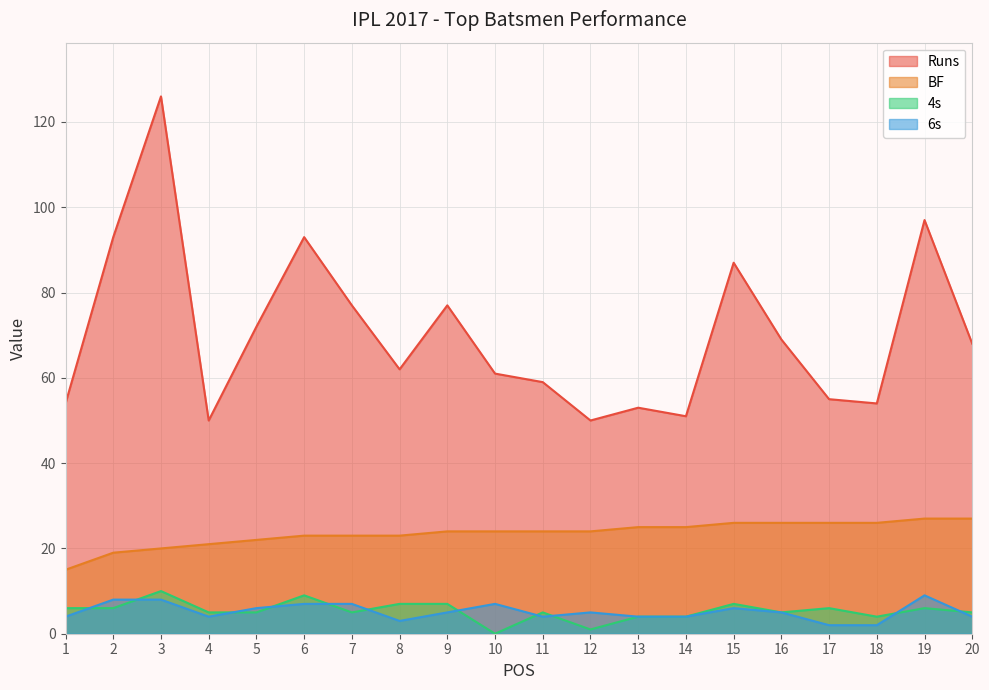

How many categories are shown in the chart?

20